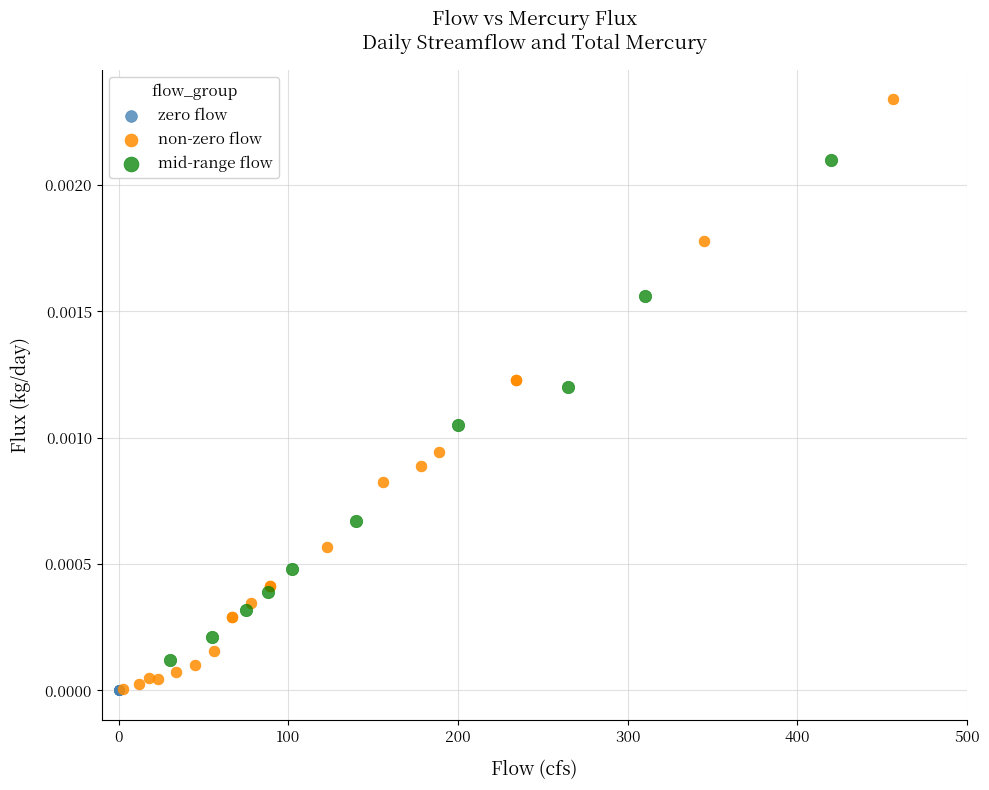

Which series reaches the maximum Y coordinate?

non-zero flow